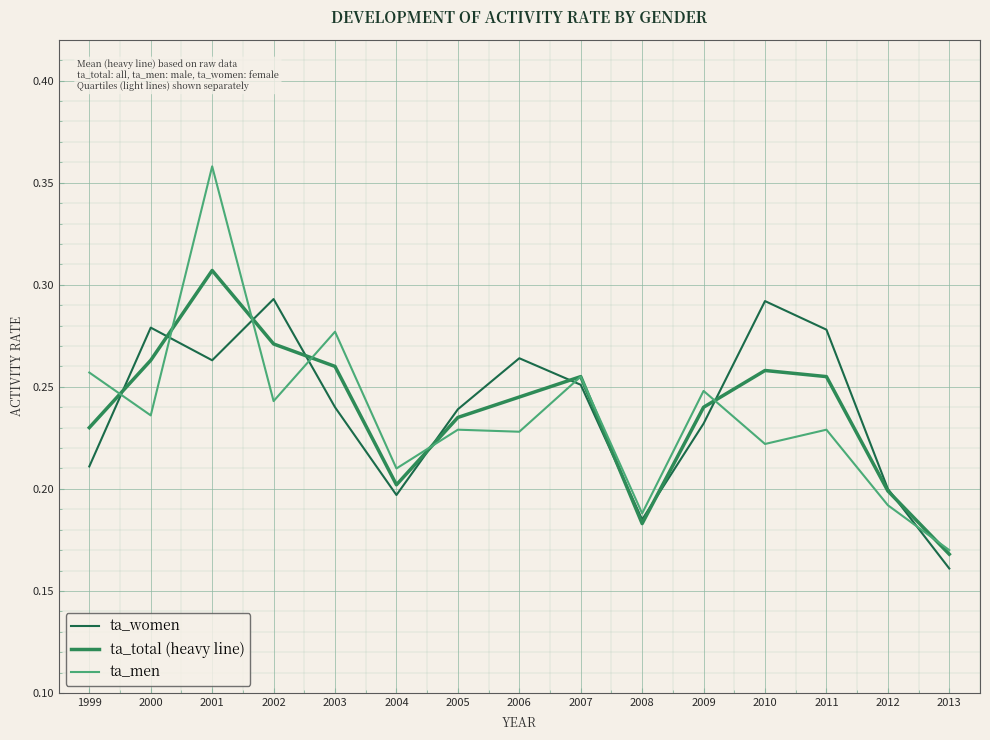

How many lines are shown in the chart?

3